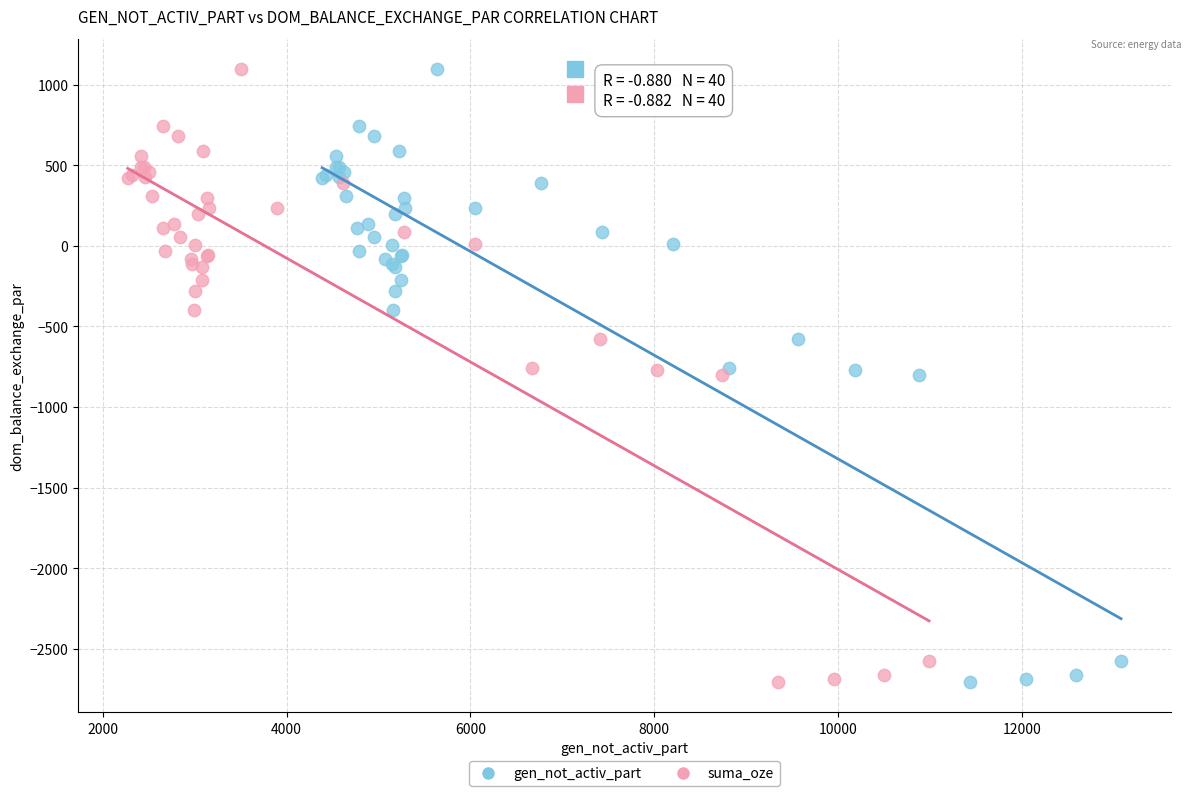

What are all the series names shown in the legend?

gen_not_activ_part, suma_oze